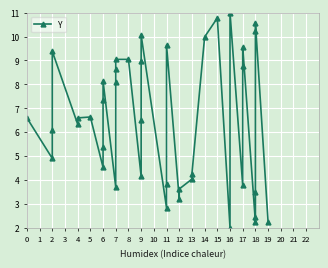

How many distinct data groups are displayed?

1